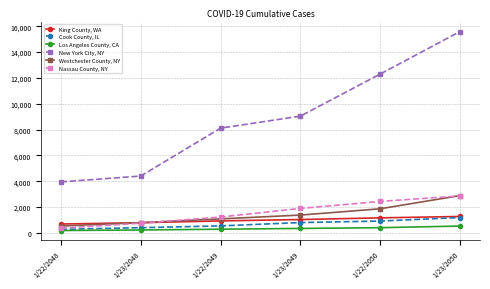

How many distinct data groups are displayed?

6